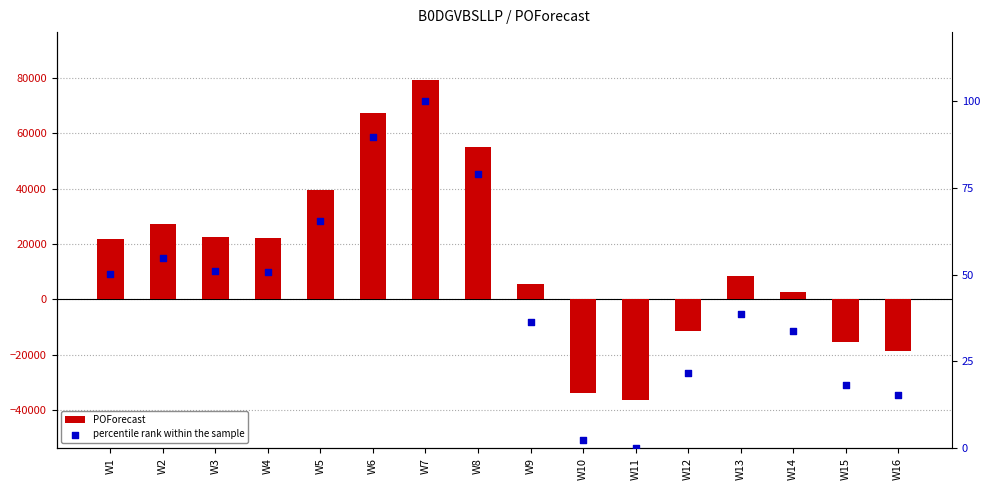

Which series has the widest spread of Y values?

POForecast